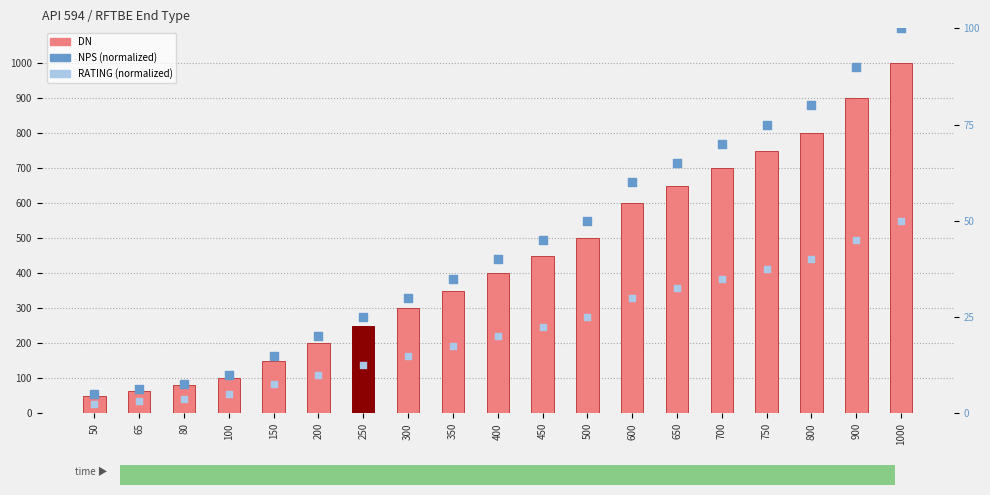

Which series contains the highest Y value?

DN